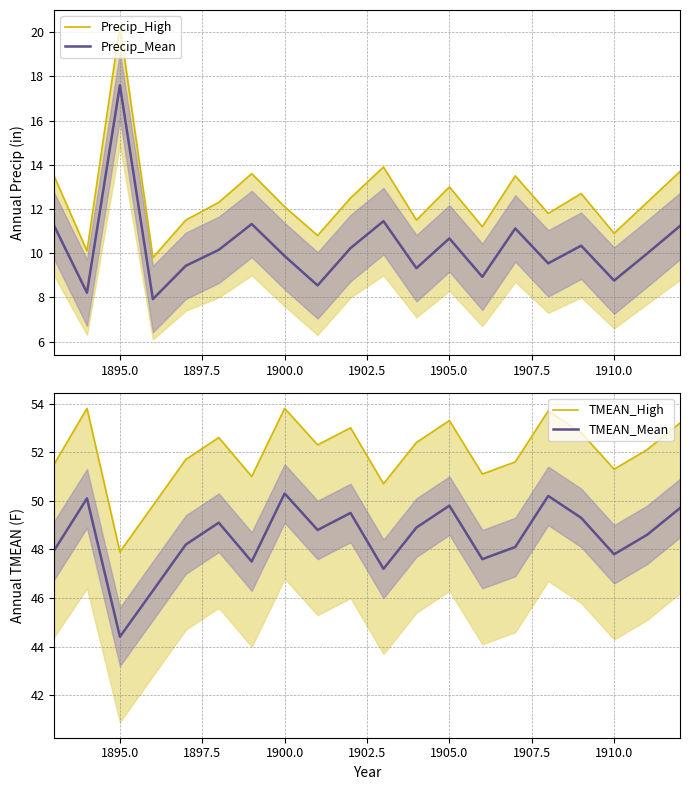

Which category has the highest value in the Precip_Mean series?

1895.0